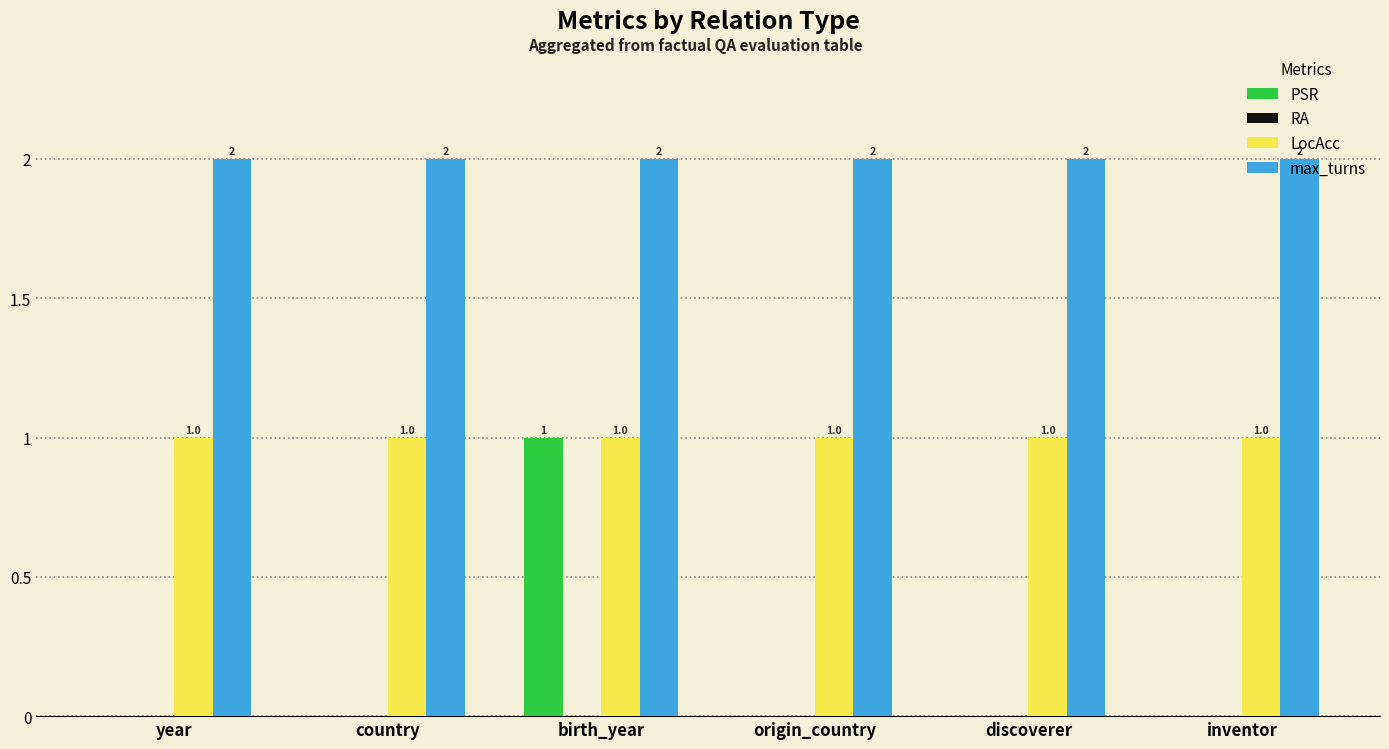

What is the sum of all max_turns values?

12